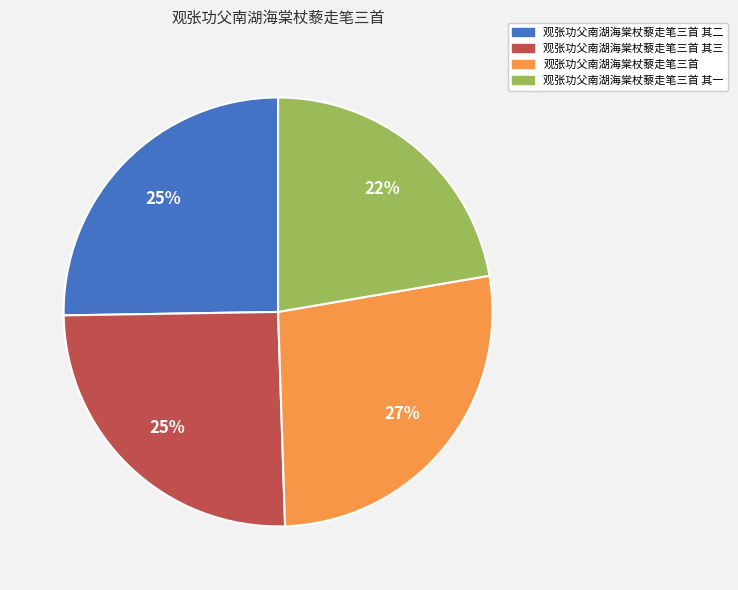

How many slices are in this pie chart?

4